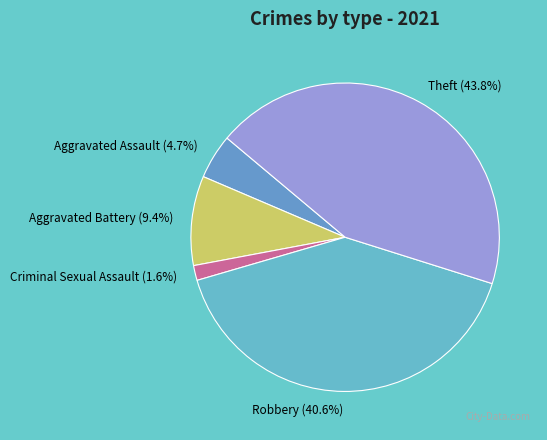

Rank the categories by value from lowest to highest.

Criminal Sexual Assault, Aggravated Assault, Aggravated Battery, Robbery, Theft